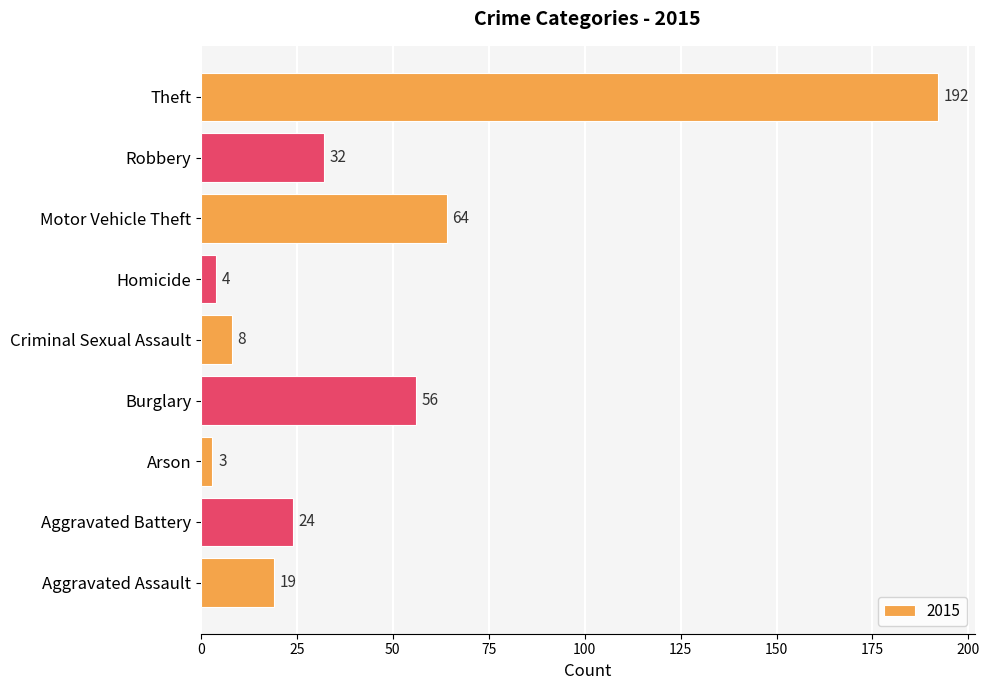

How many bars are there in total?

9